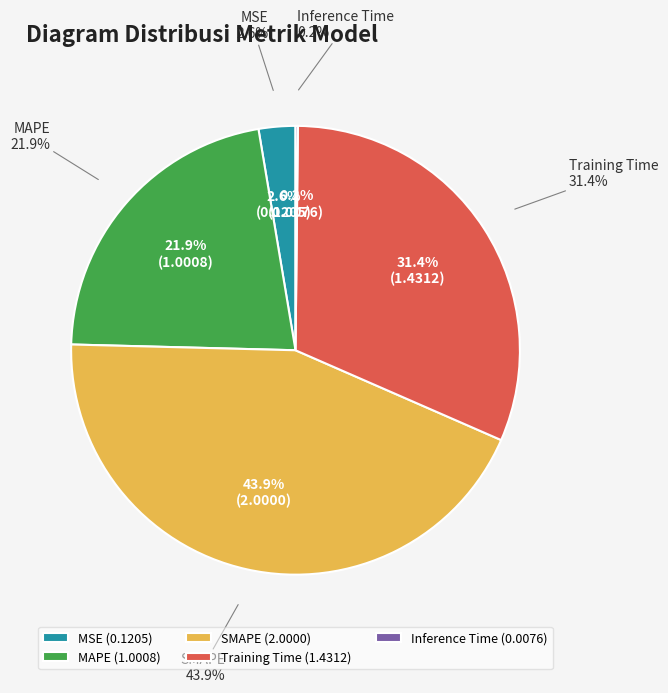

Rank the categories by value from lowest to highest.

Inference Time, MSE, MAPE, Training Time, SMAPE